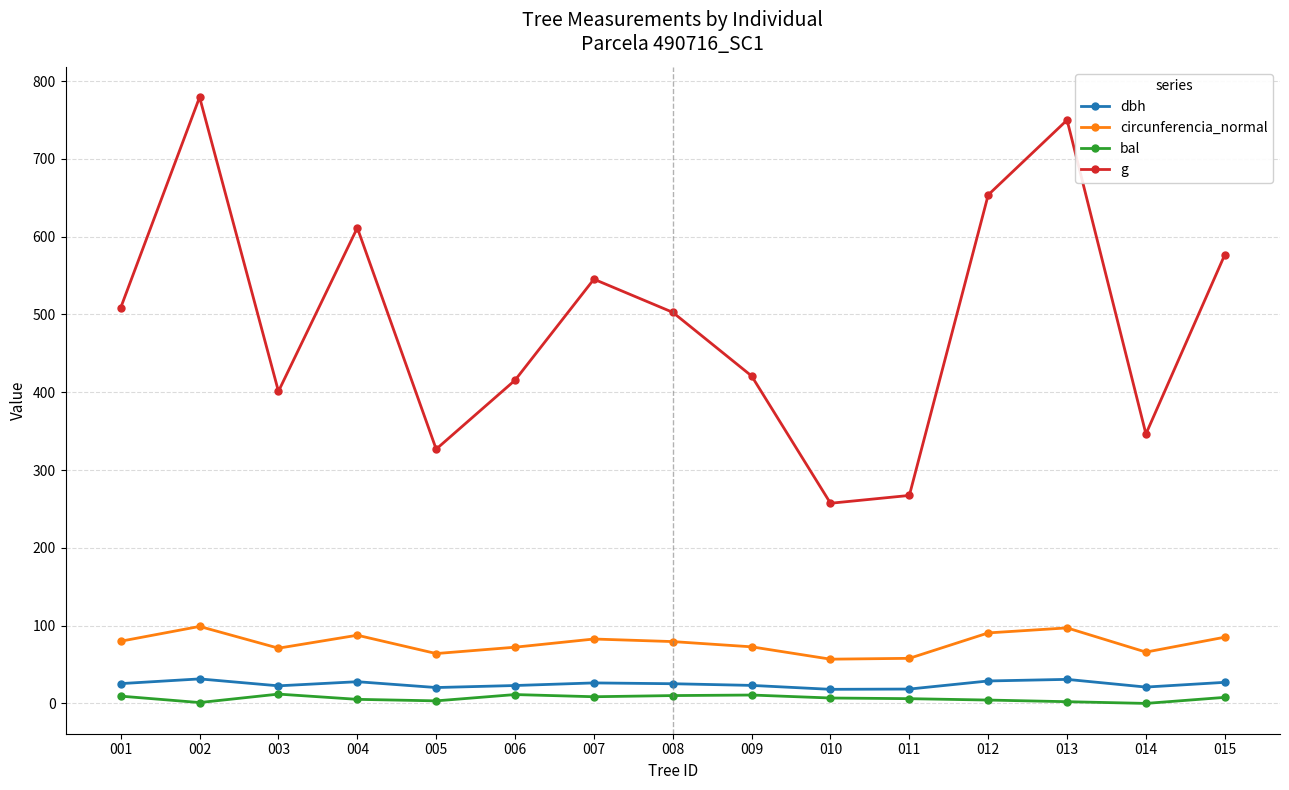

At which label does dbh first exceed 25?

001